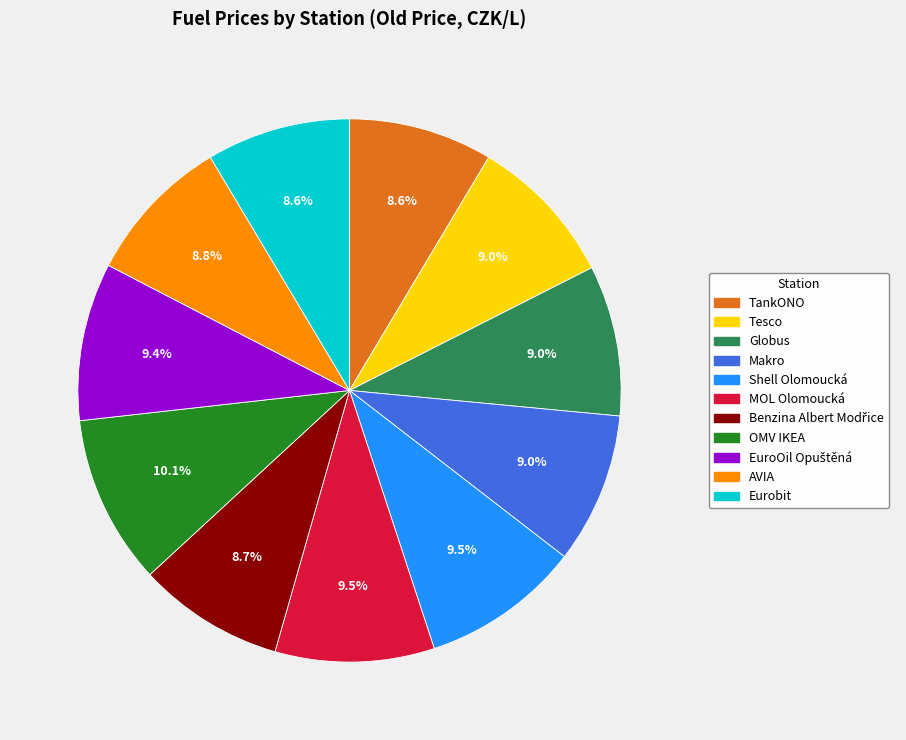

To the nearest percent, what is the combined percentage of Shell Olomoucká and Makro?

18%